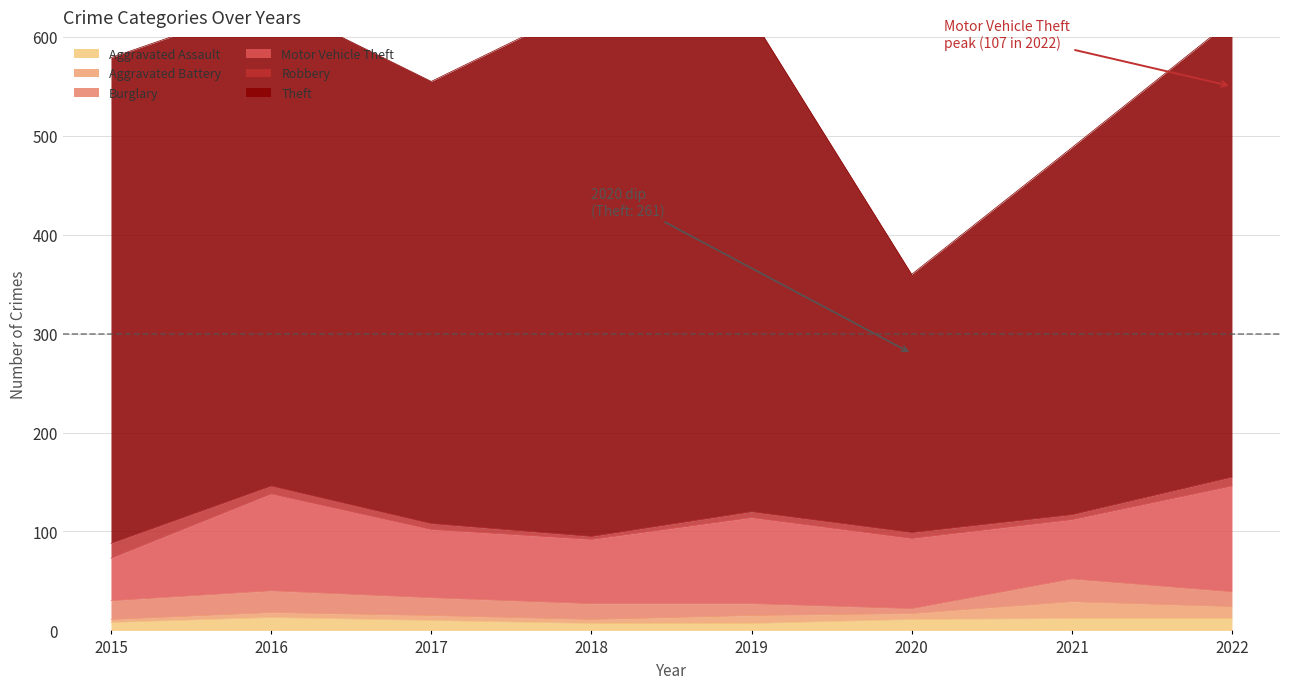

True or false: Theft and Aggravated Battery intersect in this chart.

False